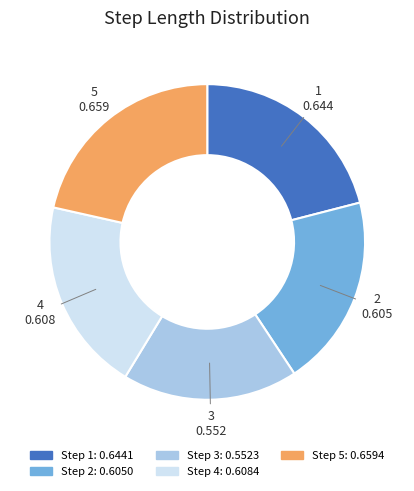

Does any single category account for the majority?

No